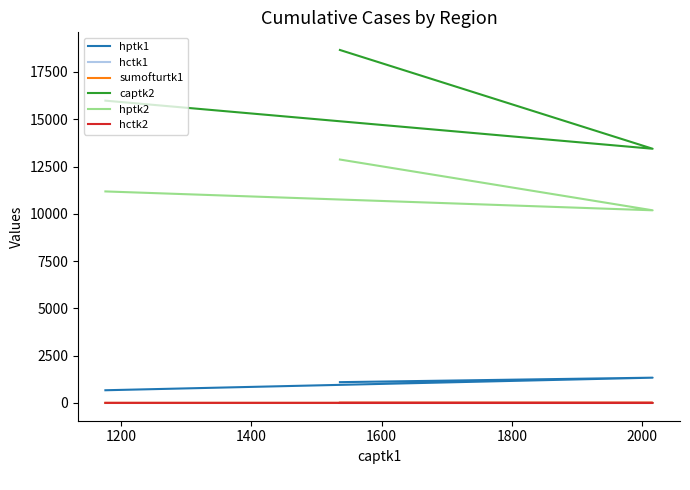

What is the value of the captk2 point at the 1st from the left?

15984.0